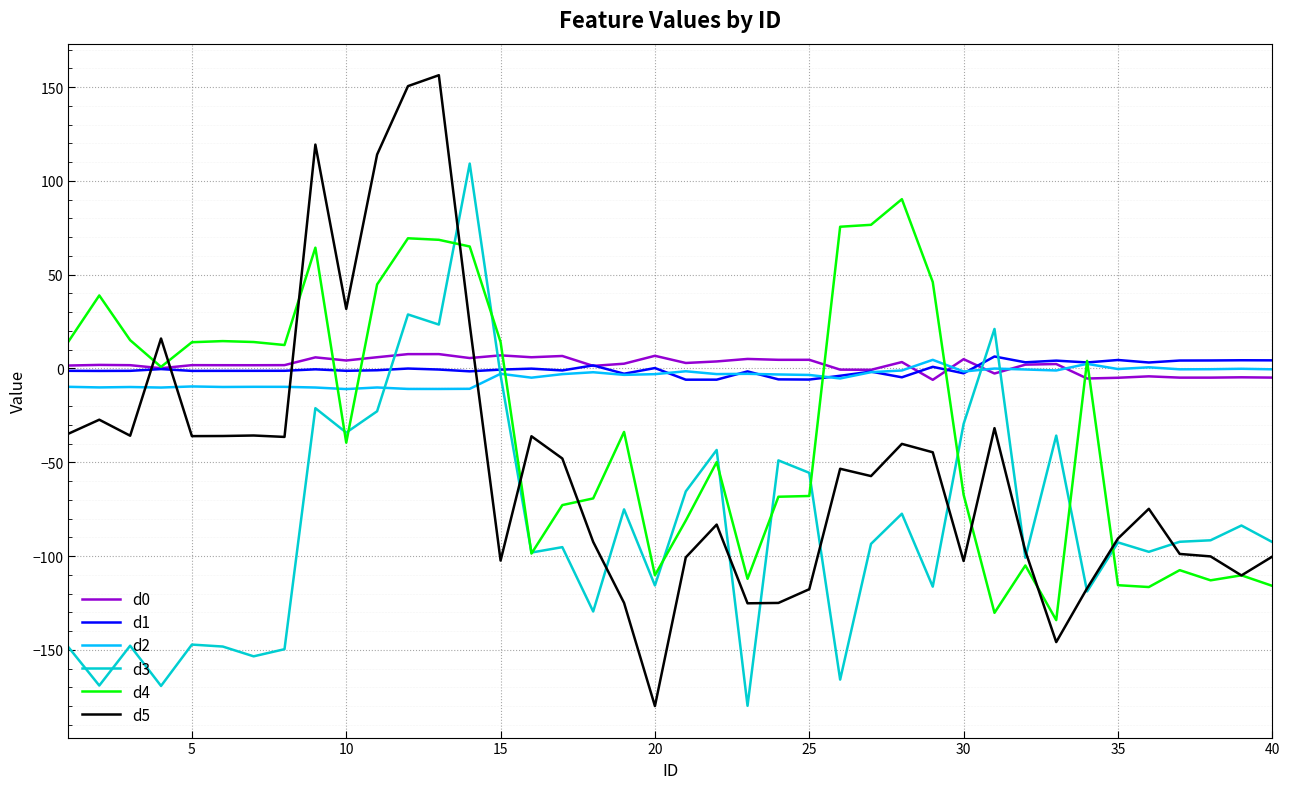

What is the average value of the d4 series?

-29.4